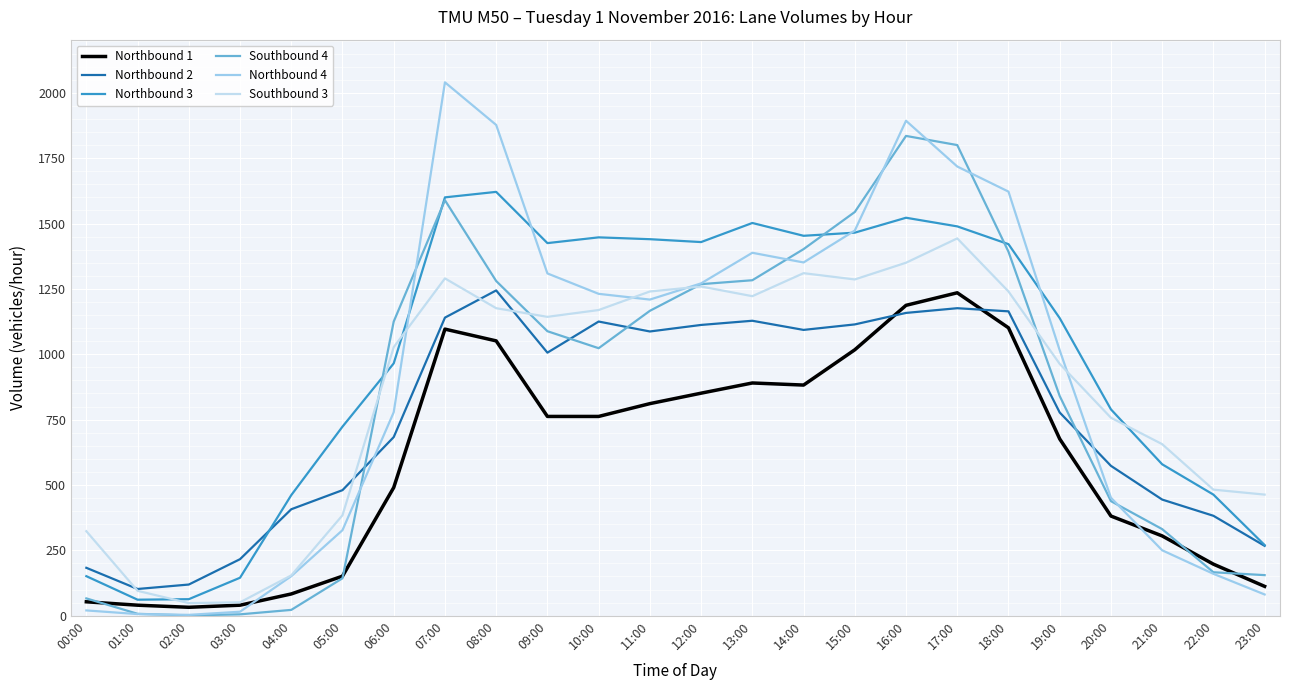

At which label is Northbound 4 closest to 1021?

19:00